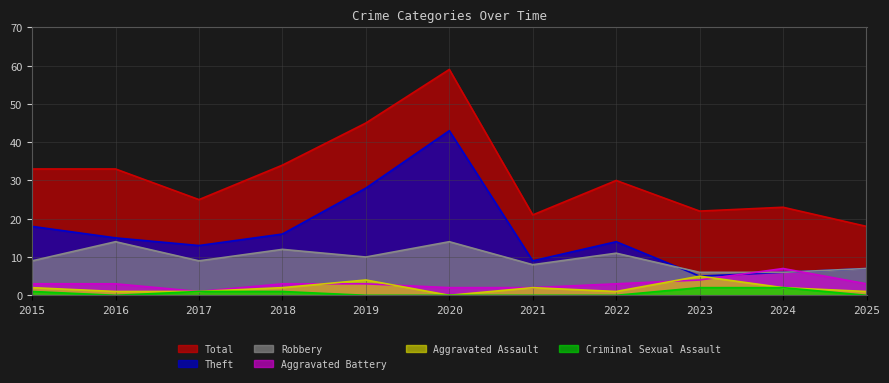

The value of Criminal Sexual Assault at 2018 is 1. True or false?

True